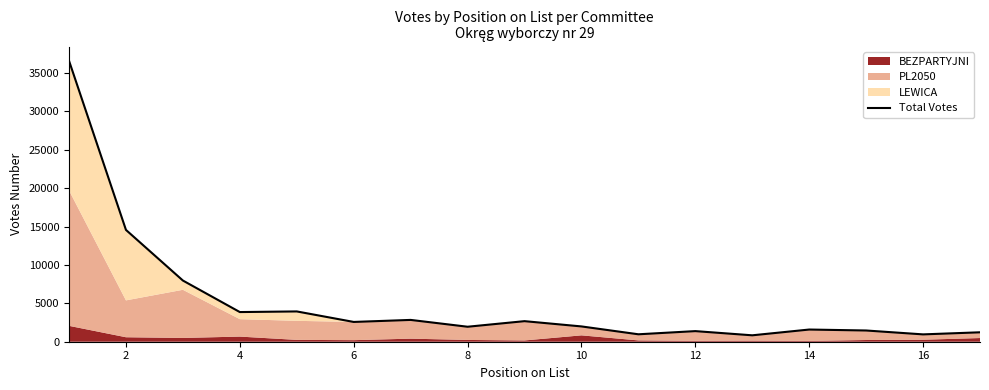

True or false: the data shows 5014 at 12.

False